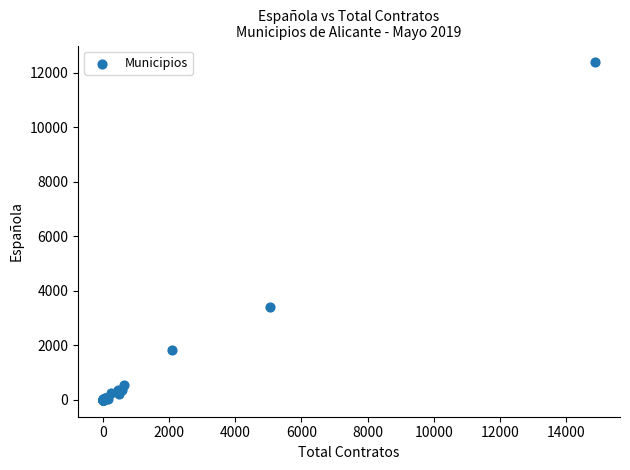

What Y value in the scatter plot is closest to 6186?

3411